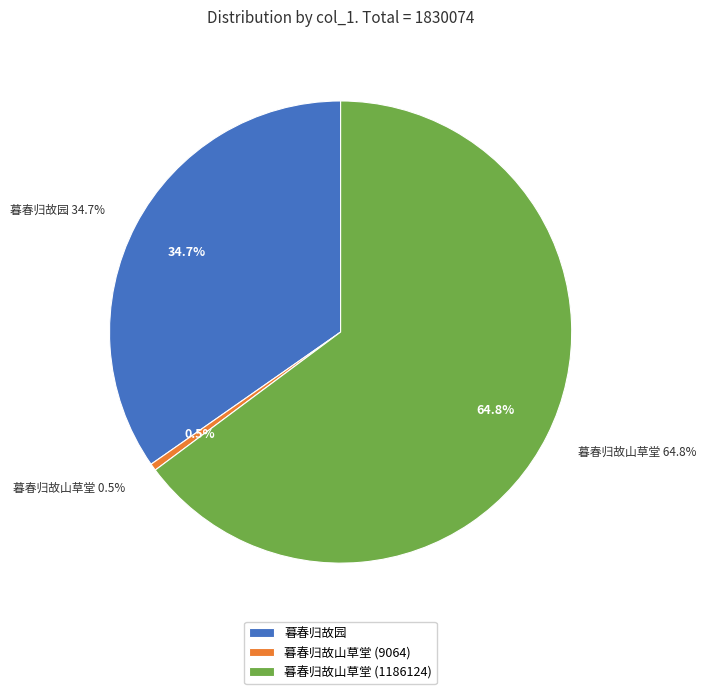

Which category has the biggest portion of the pie?

暮春归故山草堂 (1186124)